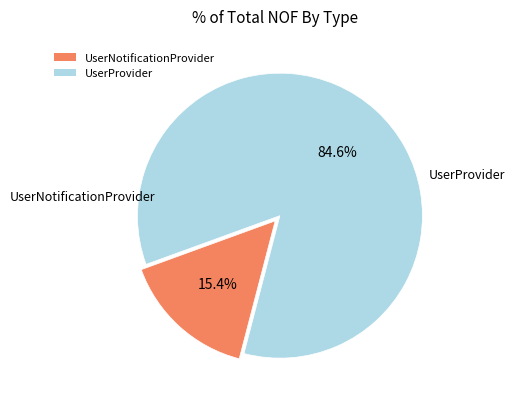

Do UserProvider and UserNotificationProvider together represent more than half of the pie?

Yes